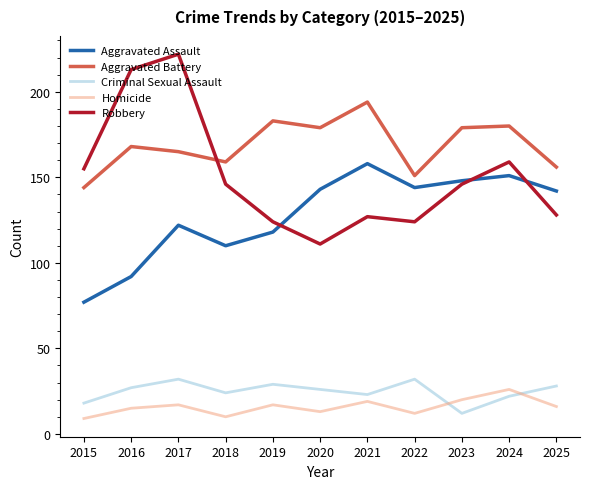

What value does the Aggravated Assault series have at 2024, to the nearest 5?

150